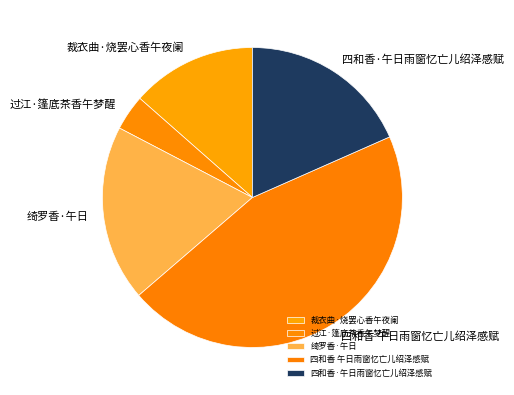

True or false: 四和香 午日雨窗忆亡儿绍泽感赋 accounts for 60% of the total.

False